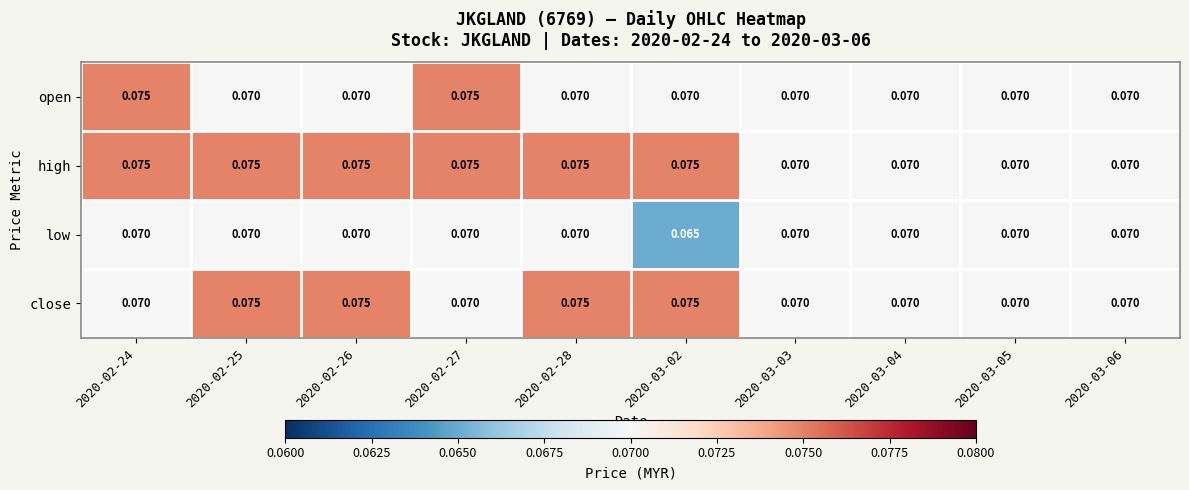

List the series in order of their overall mean, highest first.

high, close, open, low